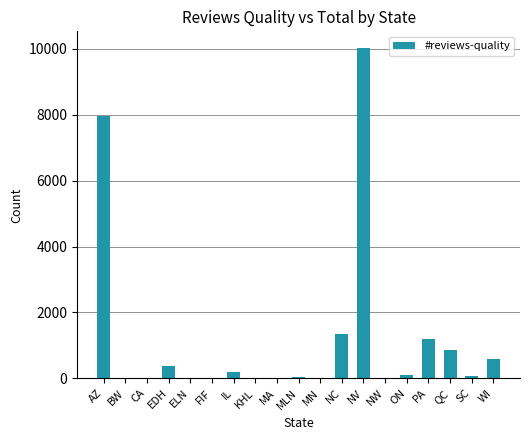

At which label is the value closest to 5016?

AZ